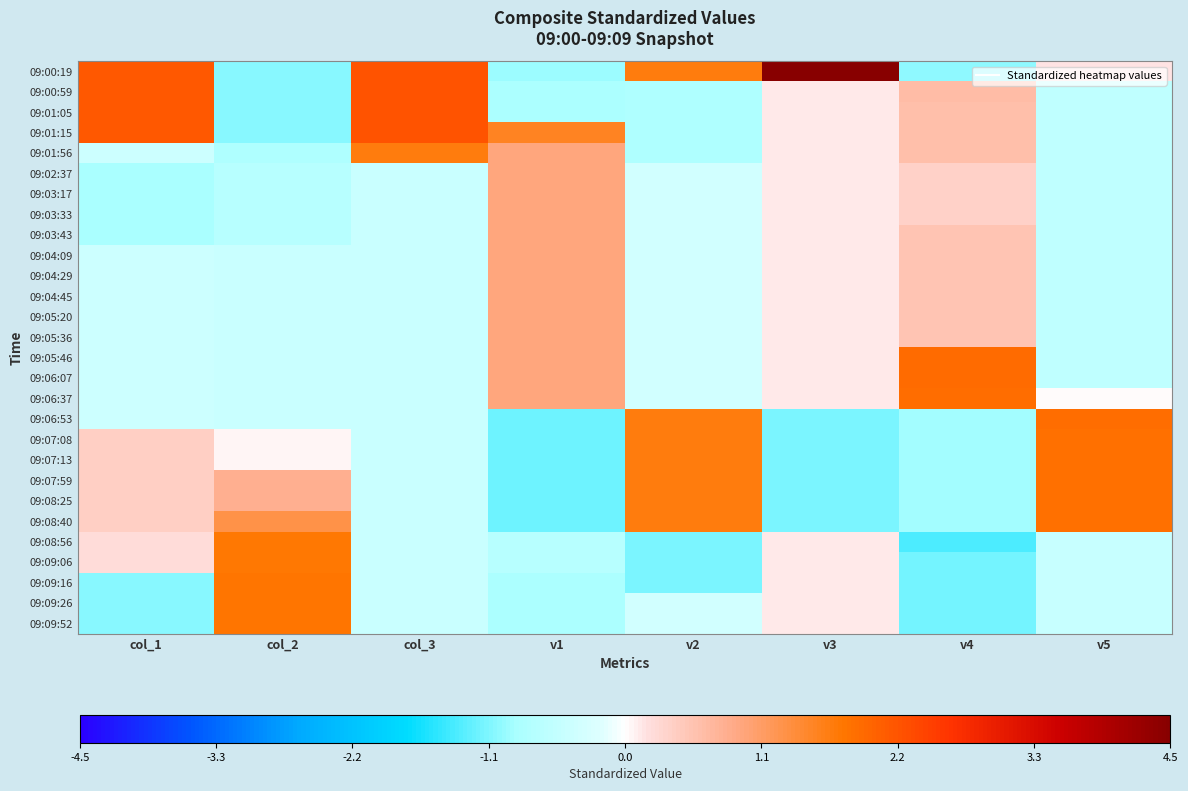

Reading left to right, extract all data points from this chart.

09:00:19: col_1=2.2	col_2=-1.1	col_3=2.2	v1=-1.0	v2=1.7	v3=4.5	v4=-1.0	v5=0.2
09:00:59: col_1=2.2	col_2=-1.1	col_3=2.2	v1=-0.8	v2=-0.8	v3=0.1	v4=0.6	v5=-0.6
09:01:05: col_1=2.2	col_2=-1.1	col_3=2.2	v1=-0.8	v2=-0.8	v3=0.1	v4=0.6	v5=-0.6
09:01:15: col_1=2.2	col_2=-1.1	col_3=2.2	v1=1.5	v2=-0.8	v3=0.1	v4=0.6	v5=-0.6
09:01:56: col_1=-0.4	col_2=-0.8	col_3=1.7	v1=0.9	v2=-0.8	v3=0.1	v4=0.6	v5=-0.6
09:02:37: col_1=-0.9	col_2=-0.7	col_3=-0.5	v1=0.9	v2=-0.4	v3=0.1	v4=0.4	v5=-0.6
09:03:17: col_1=-0.9	col_2=-0.7	col_3=-0.5	v1=0.9	v2=-0.4	v3=0.1	v4=0.4	v5=-0.6
09:03:33: col_1=-0.9	col_2=-0.7	col_3=-0.5	v1=0.9	v2=-0.4	v3=0.1	v4=0.4	v5=-0.6
09:03:43: col_1=-0.9	col_2=-0.7	col_3=-0.5	v1=0.9	v2=-0.4	v3=0.1	v4=0.5	v5=-0.6
09:04:09: col_1=-0.4	col_2=-0.5	col_3=-0.5	v1=0.9	v2=-0.4	v3=0.1	v4=0.5	v5=-0.6
09:04:29: col_1=-0.4	col_2=-0.5	col_3=-0.5	v1=0.9	v2=-0.4	v3=0.1	v4=0.5	v5=-0.6
09:04:45: col_1=-0.4	col_2=-0.5	col_3=-0.5	v1=0.9	v2=-0.4	v3=0.1	v4=0.5	v5=-0.6
09:05:20: col_1=-0.4	col_2=-0.5	col_3=-0.5	v1=0.9	v2=-0.4	v3=0.1	v4=0.5	v5=-0.6
09:05:36: col_1=-0.4	col_2=-0.5	col_3=-0.5	v1=0.9	v2=-0.4	v3=0.1	v4=0.5	v5=-0.6
09:05:46: col_1=-0.4	col_2=-0.5	col_3=-0.5	v1=0.9	v2=-0.4	v3=0.1	v4=1.9	v5=-0.6
09:06:07: col_1=-0.4	col_2=-0.5	col_3=-0.5	v1=0.9	v2=-0.4	v3=0.1	v4=1.9	v5=-0.6
09:06:37: col_1=-0.4	col_2=-0.5	col_3=-0.5	v1=0.9	v2=-0.4	v3=0.1	v4=1.9	v5=0.0
09:06:53: col_1=-0.4	col_2=-0.5	col_3=-0.5	v1=-1.2	v2=1.7	v3=-1.1	v4=-0.9	v5=1.9
09:07:08: col_1=0.4	col_2=0.0	col_3=-0.5	v1=-1.2	v2=1.7	v3=-1.1	v4=-0.9	v5=1.9
09:07:13: col_1=0.4	col_2=0.0	col_3=-0.5	v1=-1.2	v2=1.7	v3=-1.1	v4=-0.9	v5=1.9
09:07:59: col_1=0.4	col_2=0.8	col_3=-0.5	v1=-1.2	v2=1.7	v3=-1.1	v4=-0.9	v5=1.9
09:08:25: col_1=0.4	col_2=0.8	col_3=-0.5	v1=-1.2	v2=1.7	v3=-1.1	v4=-0.9	v5=1.9
09:08:40: col_1=0.4	col_2=1.3	col_3=-0.5	v1=-1.2	v2=1.7	v3=-1.1	v4=-0.9	v5=1.9
09:08:56: col_1=0.2	col_2=1.8	col_3=-0.5	v1=-0.7	v2=-1.1	v3=0.1	v4=-1.4	v5=-0.5
09:09:06: col_1=0.2	col_2=1.8	col_3=-0.5	v1=-0.7	v2=-1.1	v3=0.1	v4=-1.2	v5=-0.5
09:09:16: col_1=-1.1	col_2=1.8	col_3=-0.5	v1=-0.8	v2=-1.1	v3=0.1	v4=-1.2	v5=-0.5
09:09:26: col_1=-1.1	col_2=1.8	col_3=-0.5	v1=-0.8	v2=-0.4	v3=0.1	v4=-1.2	v5=-0.5
09:09:52: col_1=-1.1	col_2=1.8	col_3=-0.5	v1=-0.8	v2=-0.4	v3=0.1	v4=-1.2	v5=-0.5